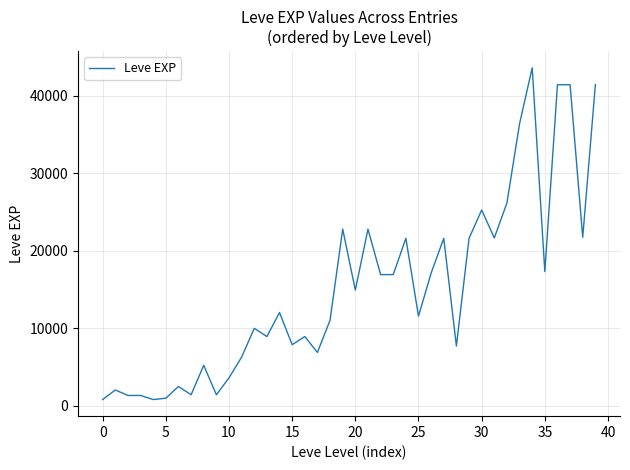

What is the greatest value displayed?

43600